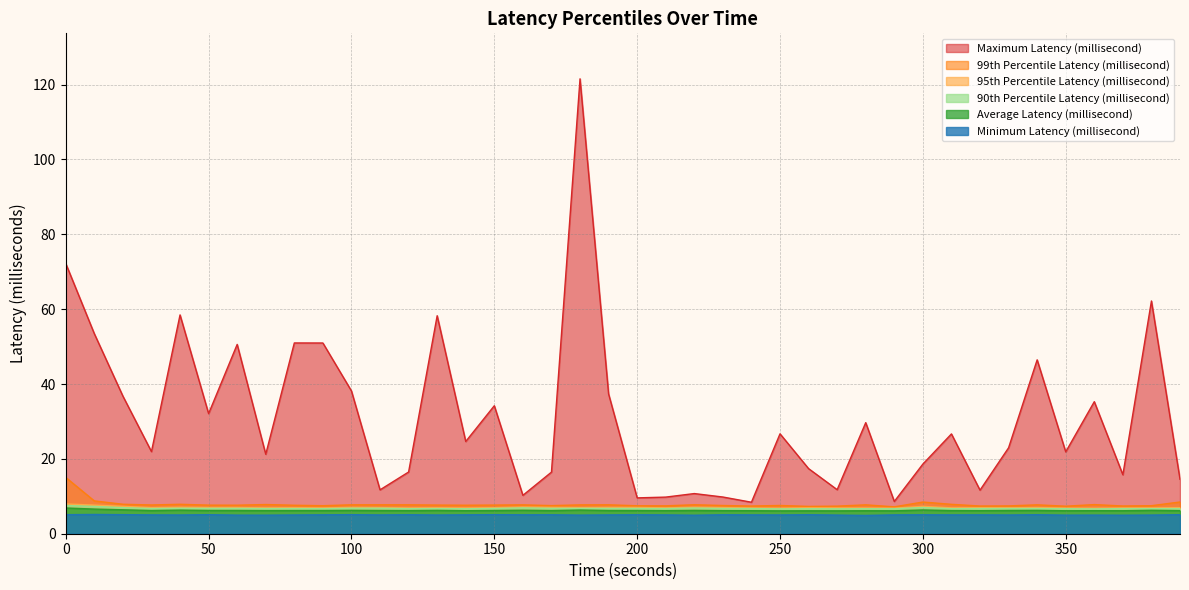

What is the sum of the Maximum Latency (millisecond) values at 310 and 390?

41.2